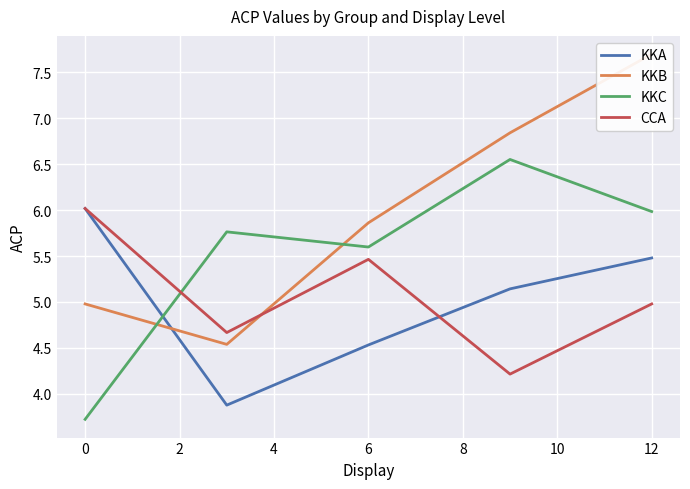

The value of CCA at 12 is 5.0. True or false?

True